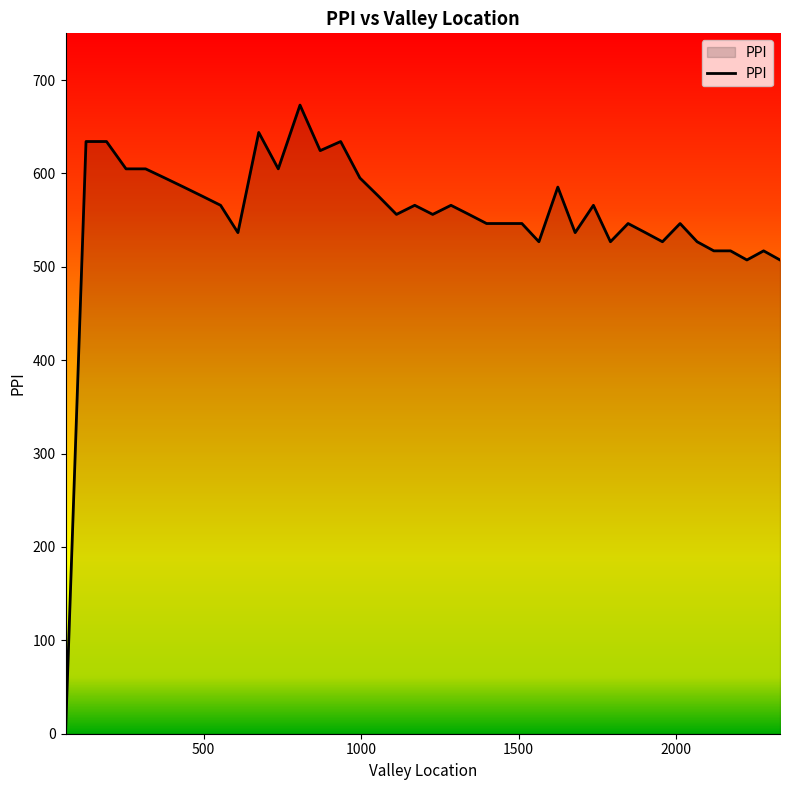

What is the difference between the maximum and minimum values?

673.2